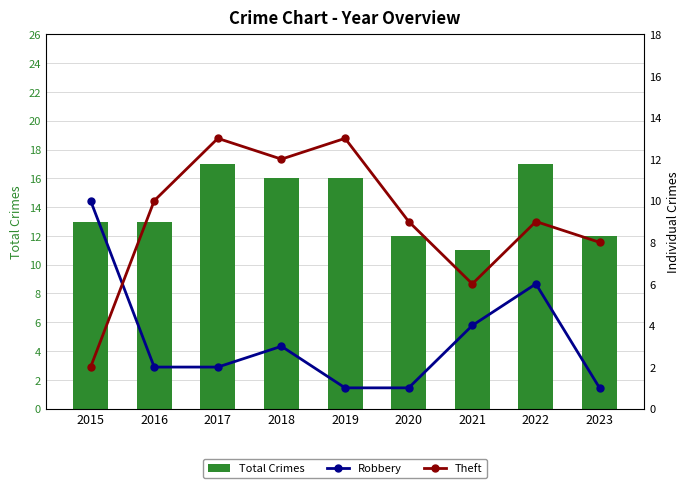

Between 2021 and 2019, which is larger?

2019